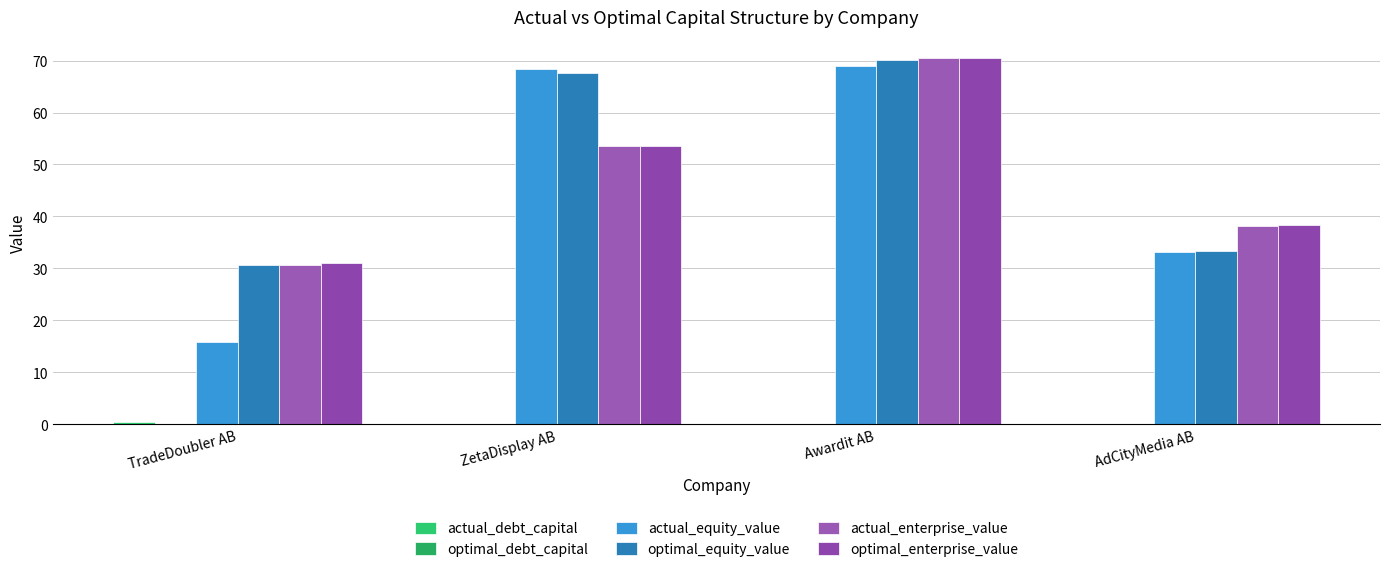

How many distinct data groups are displayed?

6